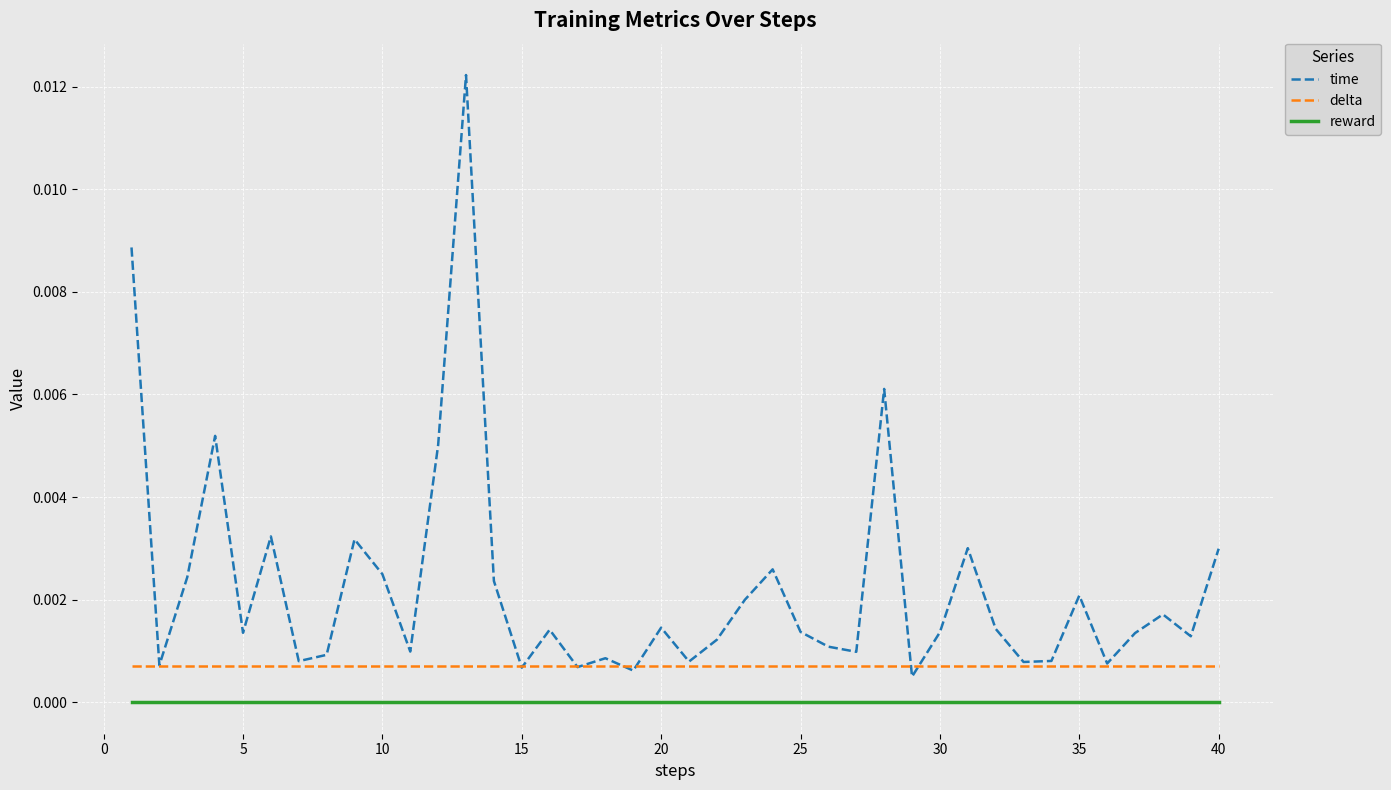

Rank the series by their maximum value, from highest to lowest.

time, delta, reward